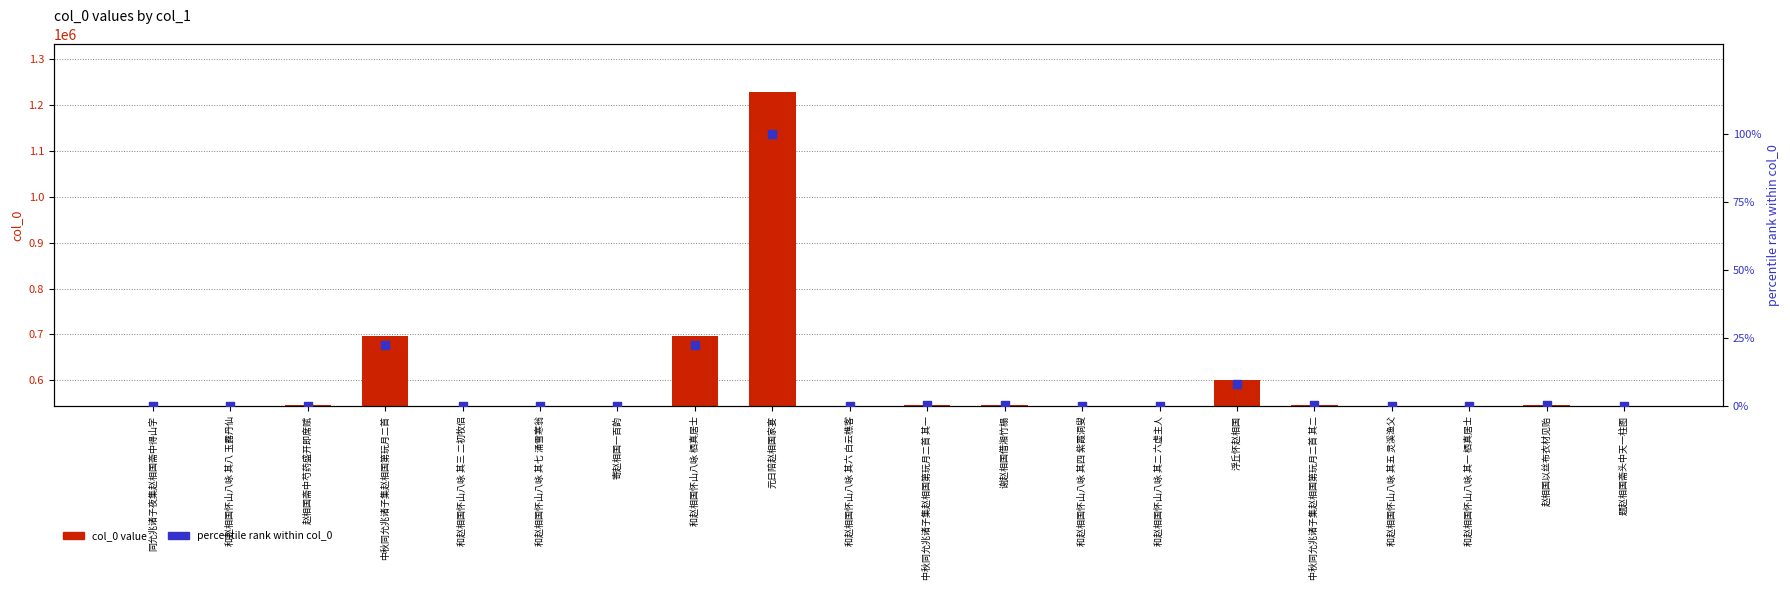

Which series has the widest spread of Y values?

col_0 value